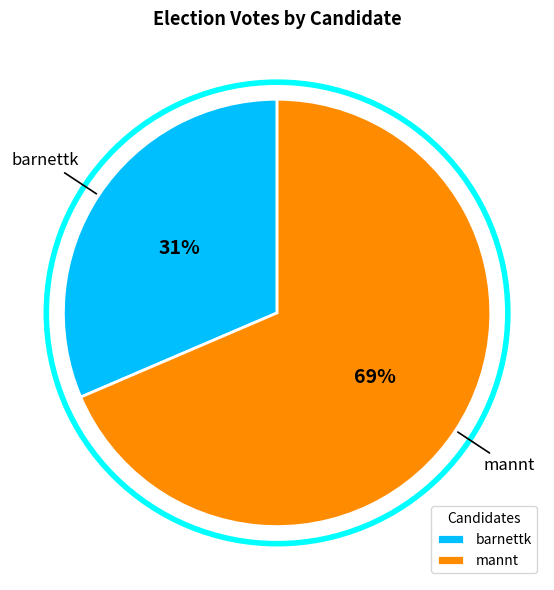

How many slices are in this pie chart?

2